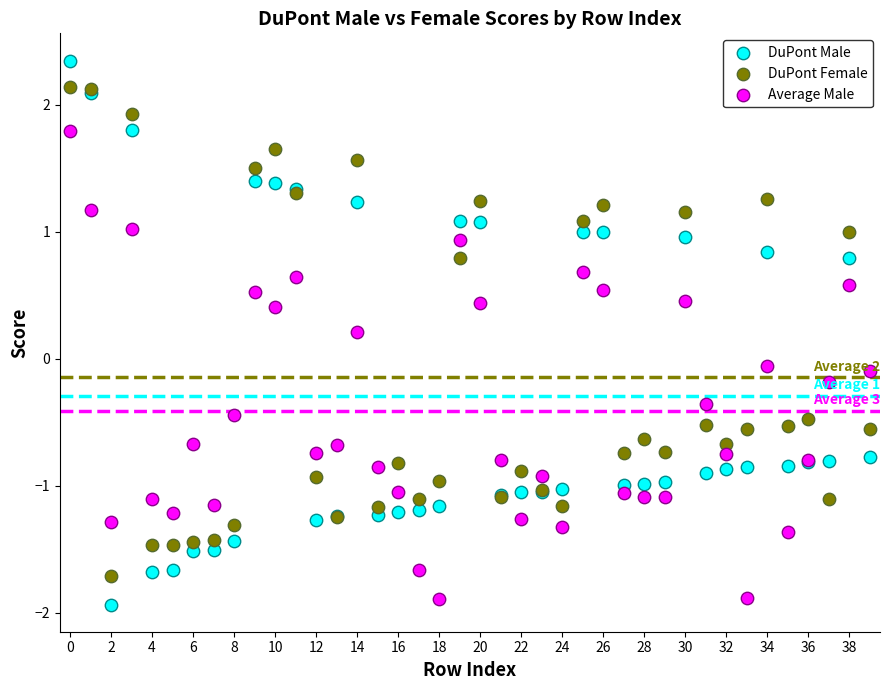

Which series contains the lowest Y value?

DuPont Male